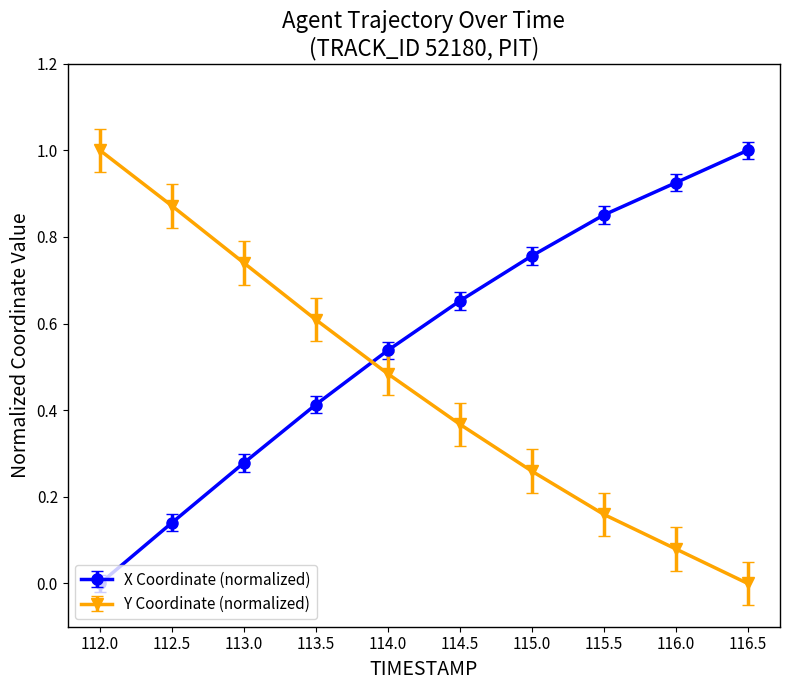

What is the sum of all X Coordinate (normalized) values?

5.6